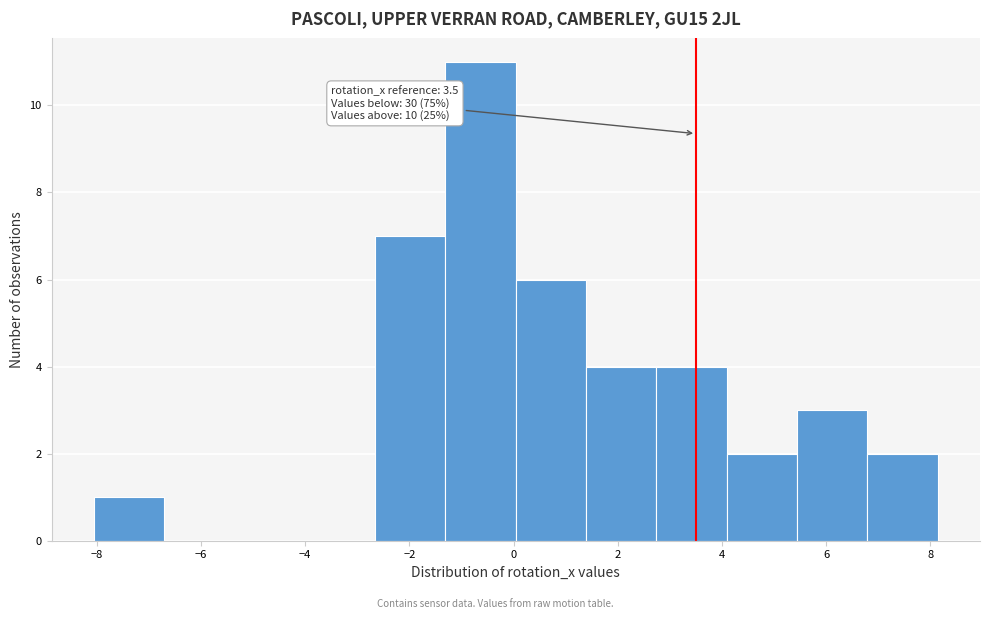

Over which range of the x-axis is the bar tallest?

-1.4 to 0.0